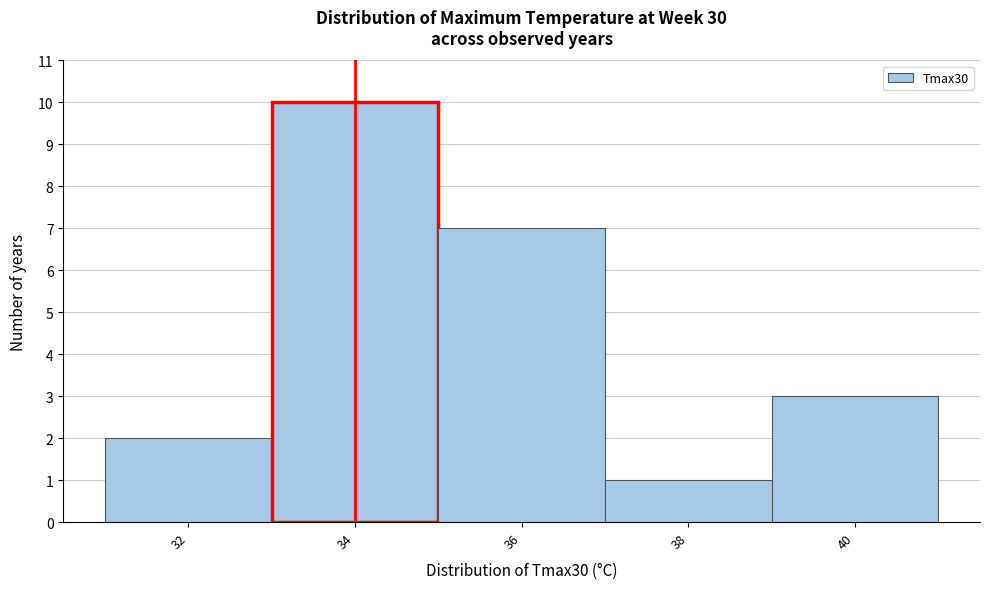

Reading left to right, list all the values displayed in this chart.

2	10	7	1	3